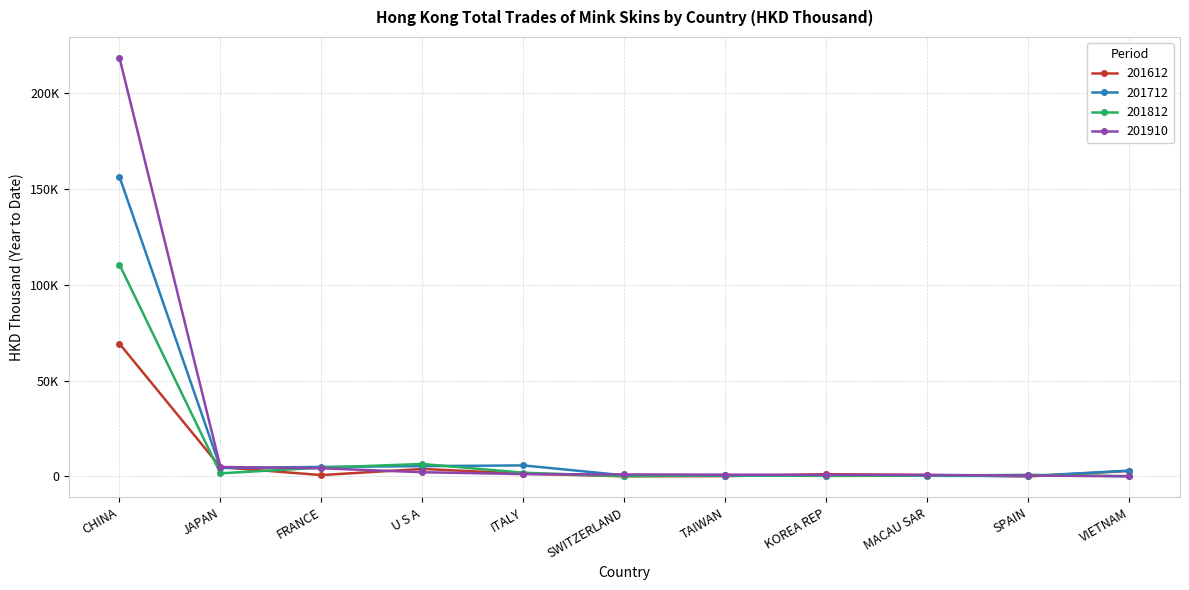

In 201712, how many points are lower than both neighbors (excluding endpoints)?

3